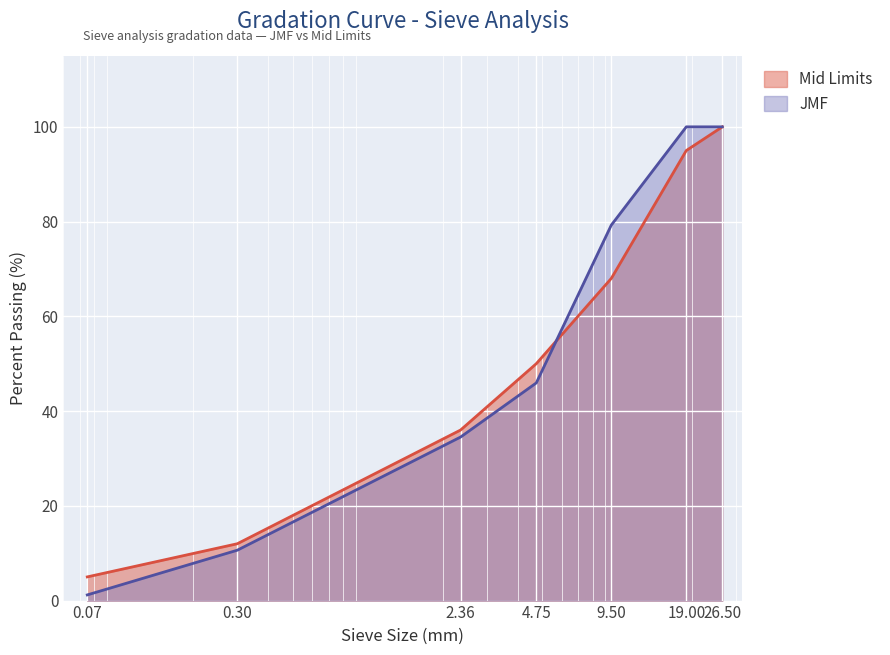

Which category has the highest value in the Mid Limits series?

26.5